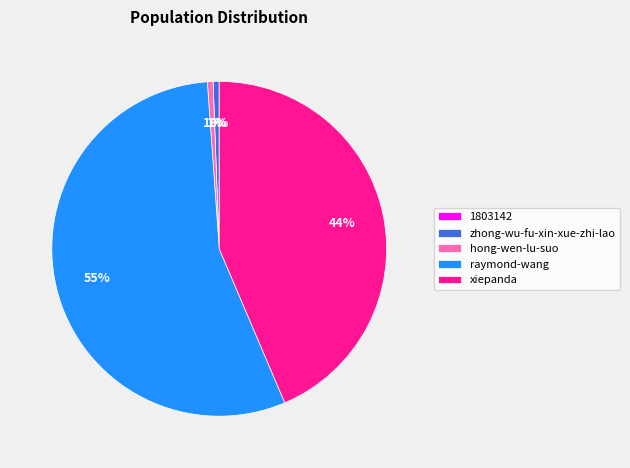

Which category has the biggest portion of the pie?

raymond-wang